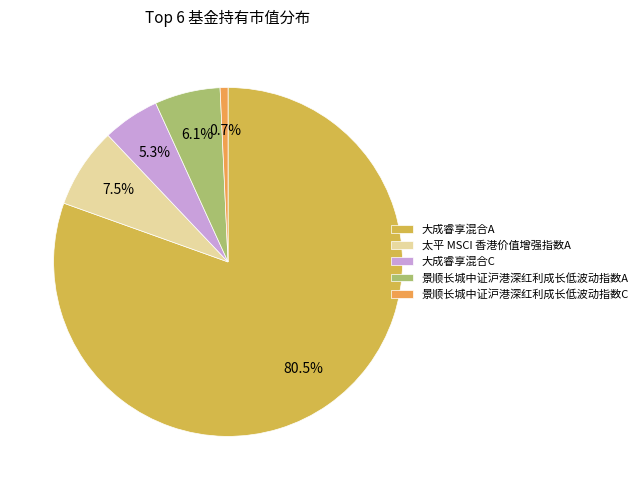

How many slices are in this pie chart?

5